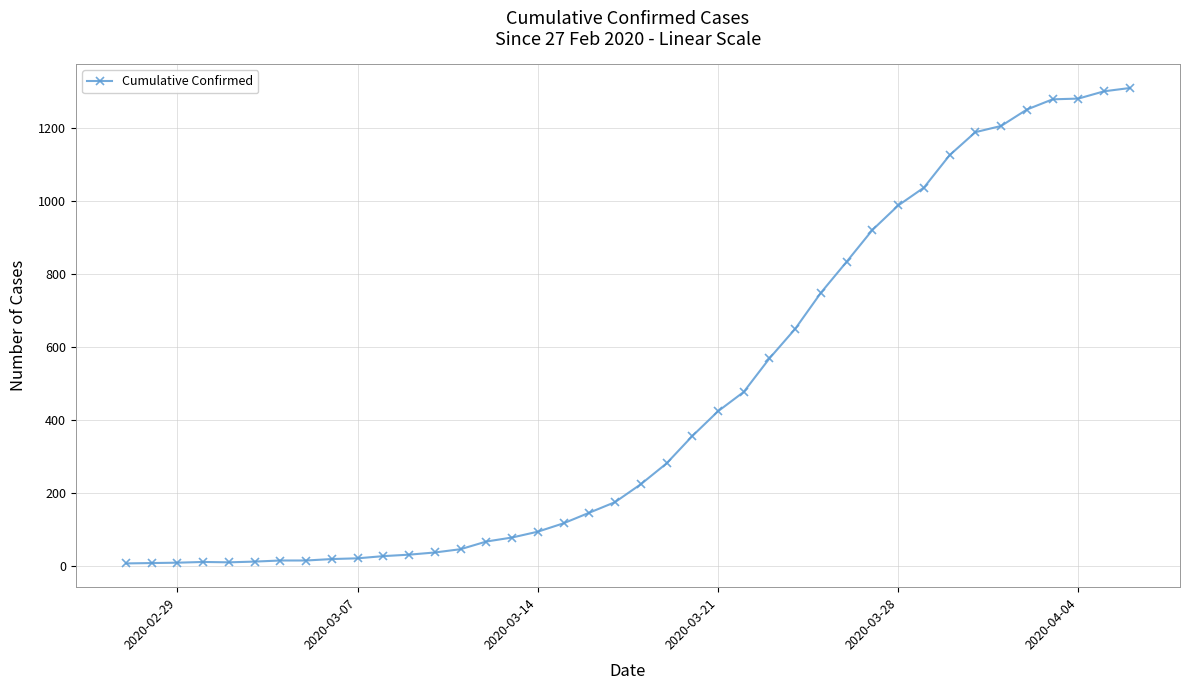

Count the number of categories in the chart.

40